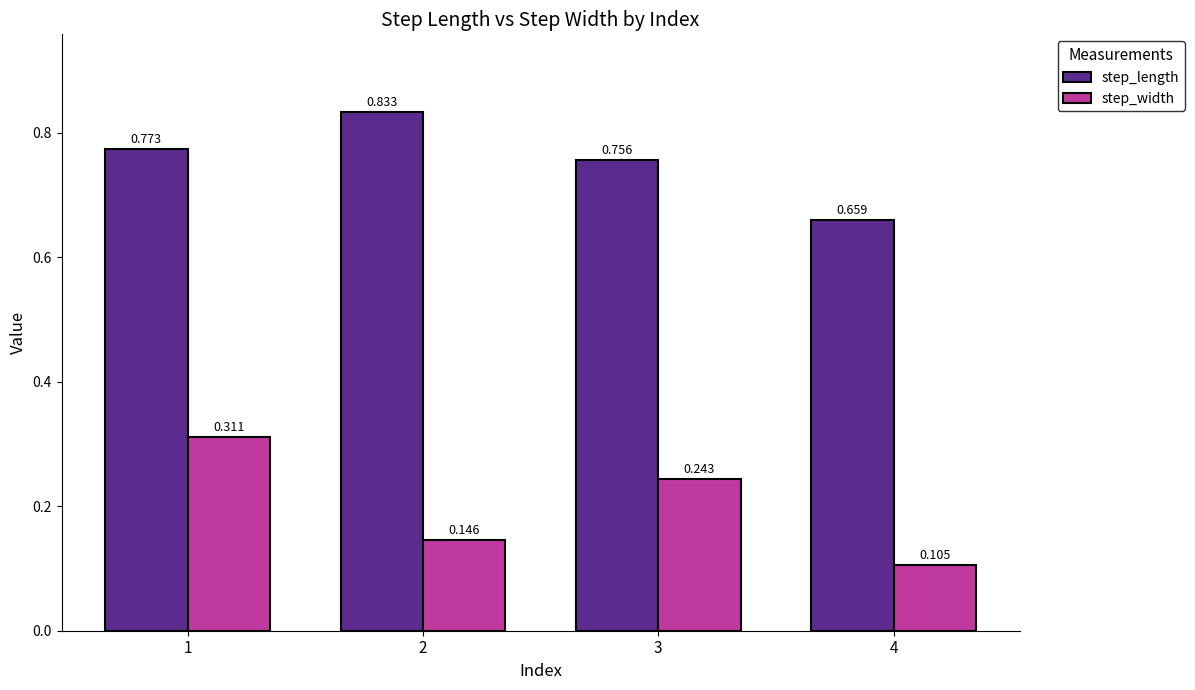

Which series has the widest spread of values?

step_width